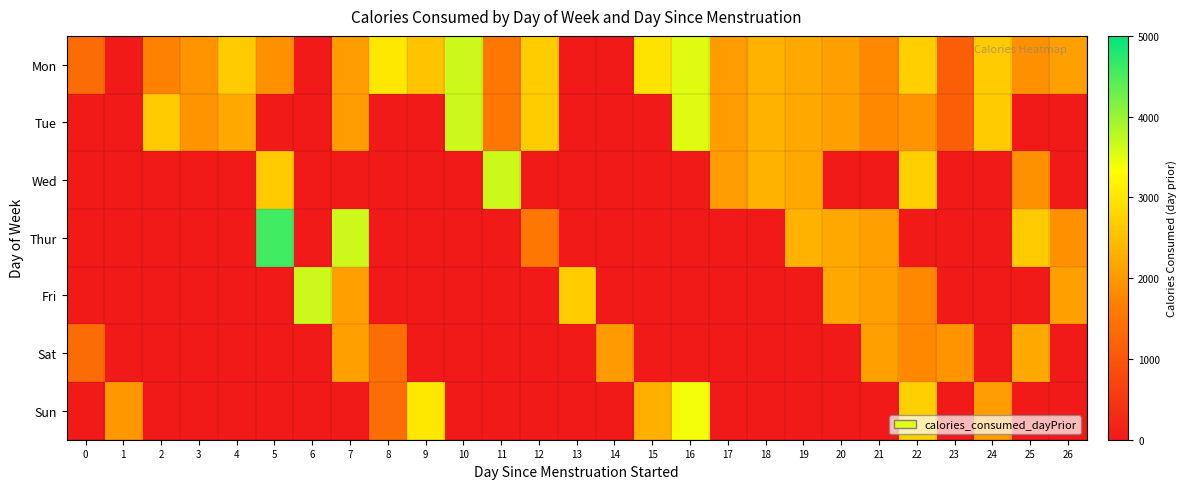

Which series has the largest range (max minus min)?

Thur